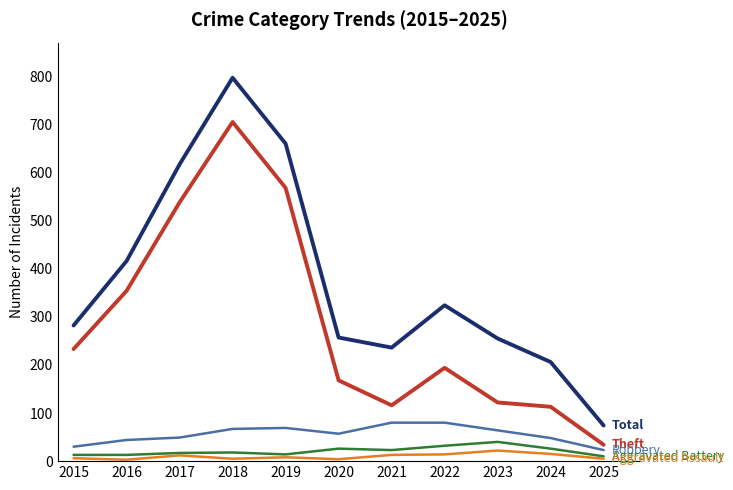

Is this an area chart (filled region under the line)?

No